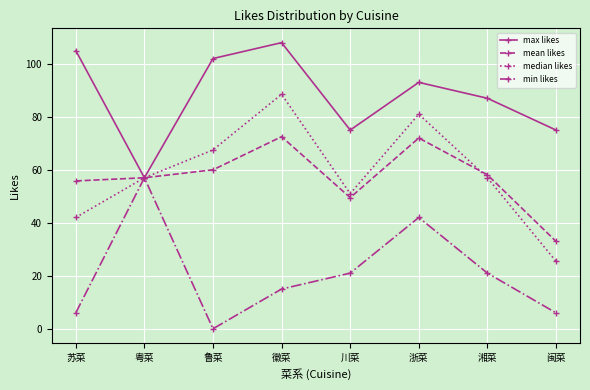

At which label is mean likes closest to 52?

川菜